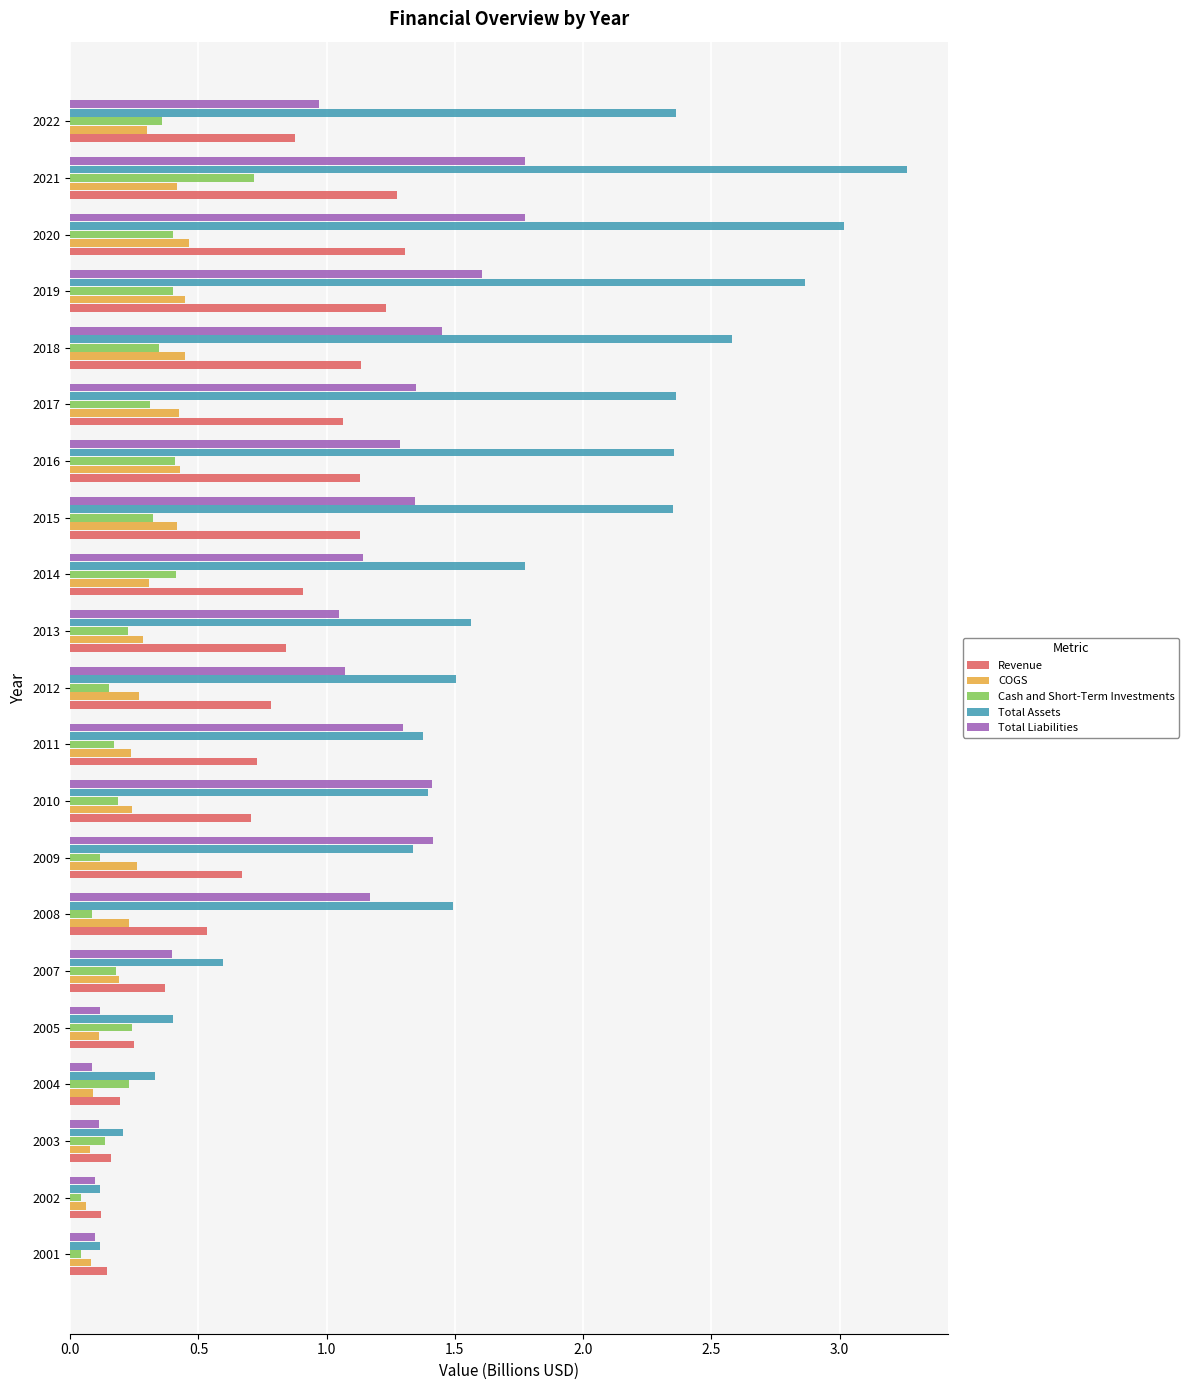

How many values in the Total Assets series exceed 1?

15